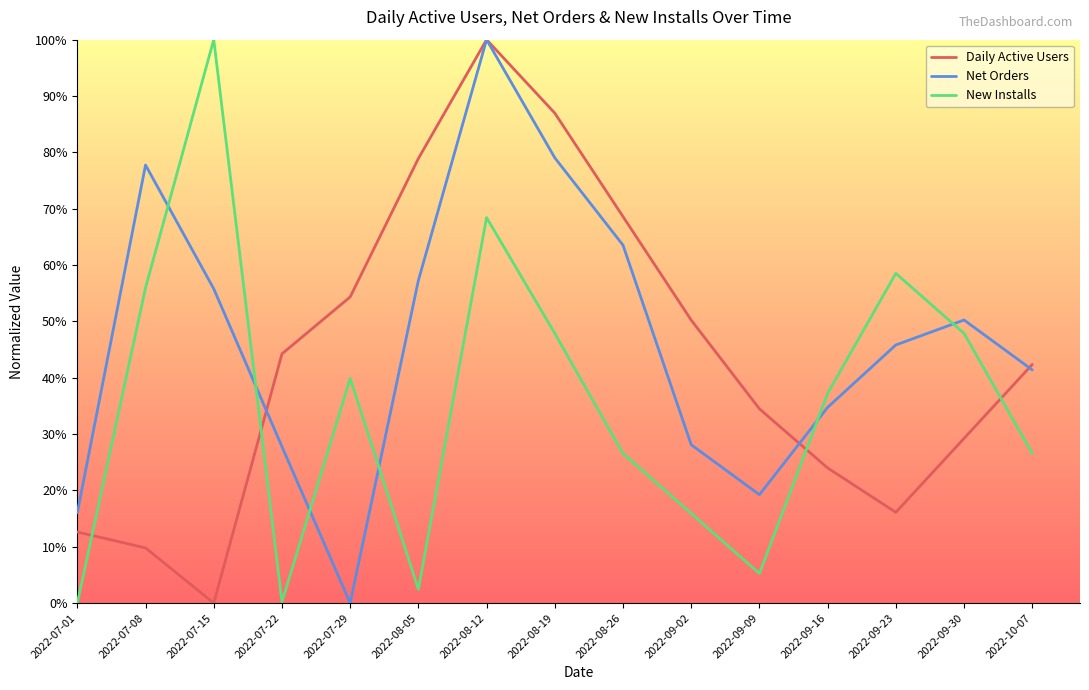

List the series in order of their overall mean, highest first.

Net Orders, Daily Active Users, New Installs